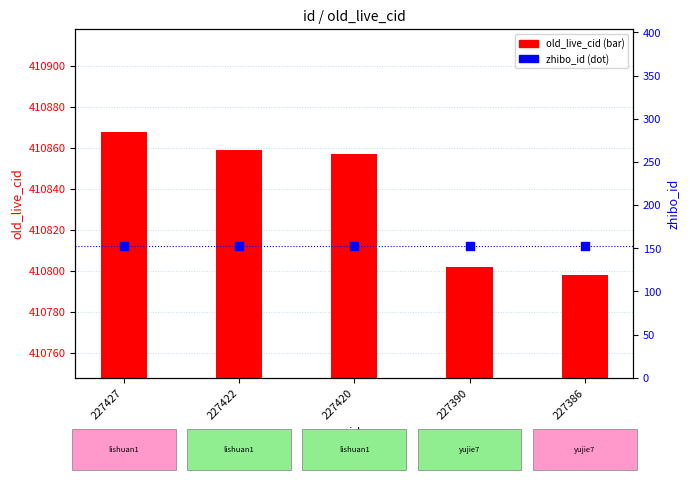

At which category is the sum across all series the highest?

227427